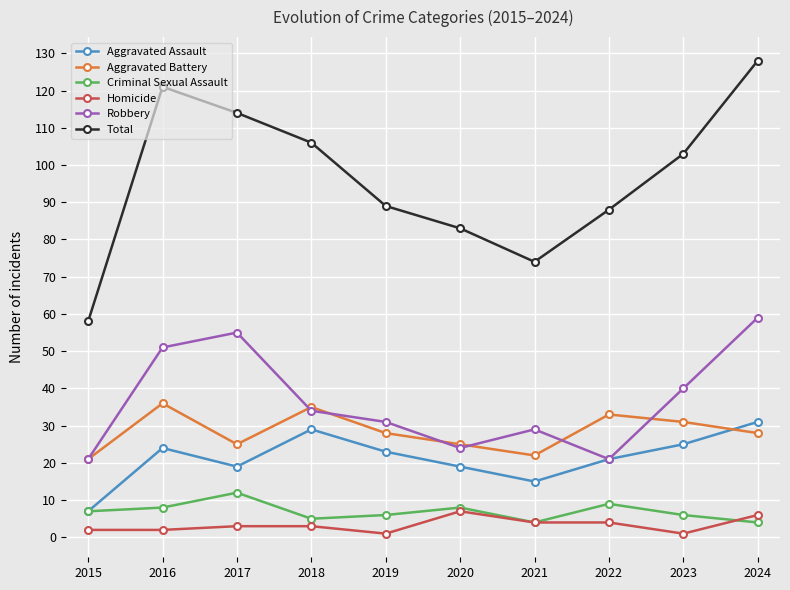

True or false: Aggravated Assault and Total intersect in this chart.

False